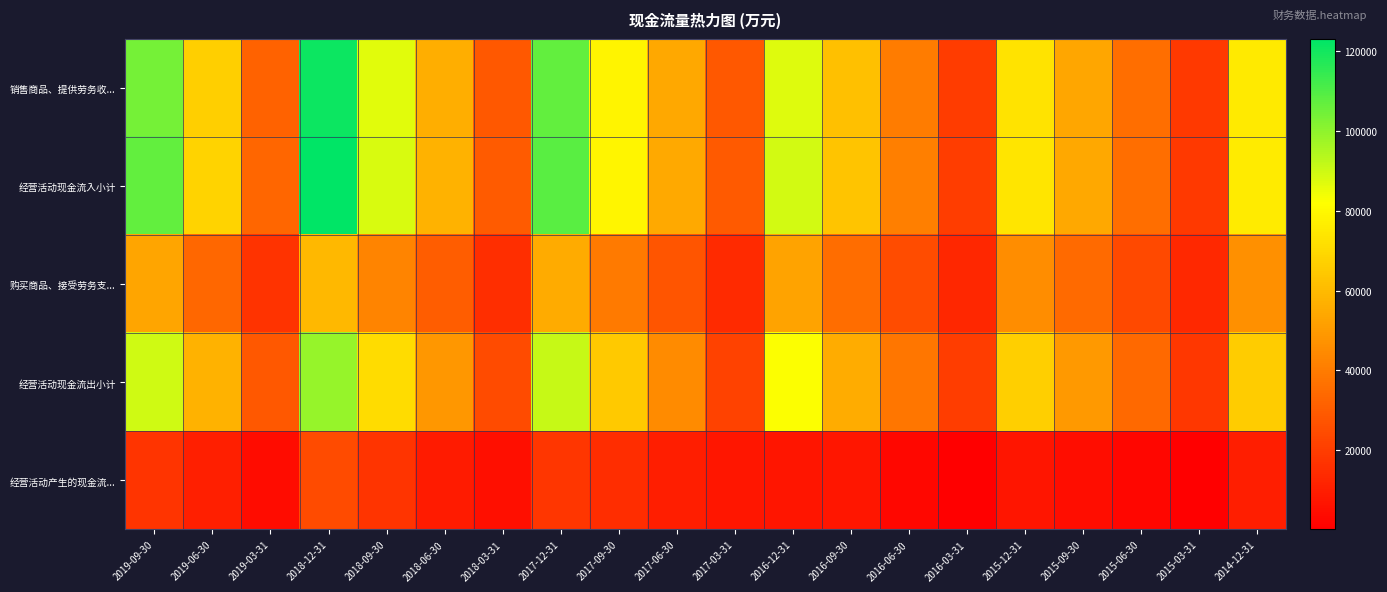

Which category has the lowest value across all series?

2016-03-31